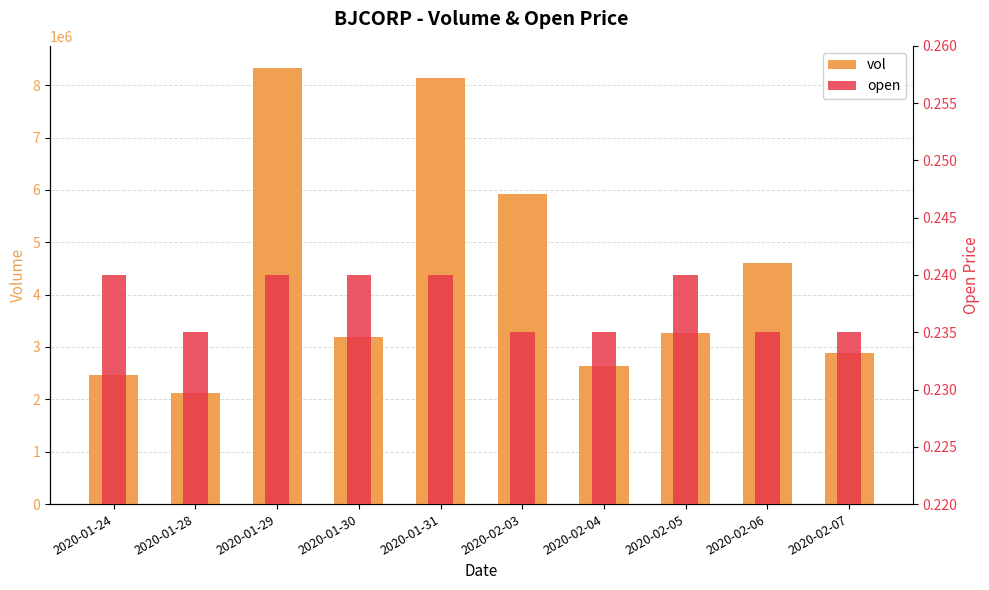

Which series changed the most between 2020-01-30 and 2020-01-31?

vol